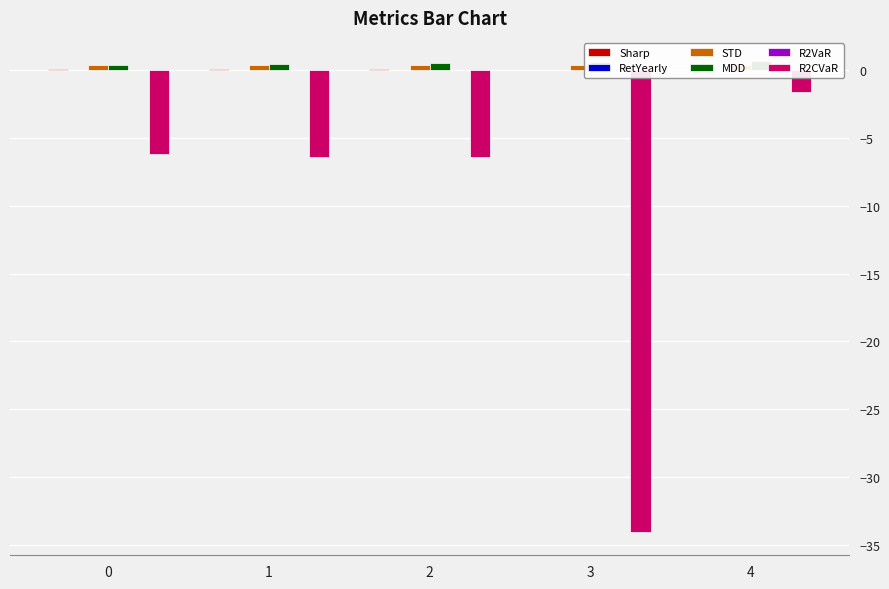

At how many categories does at least one series exceed -12?

5